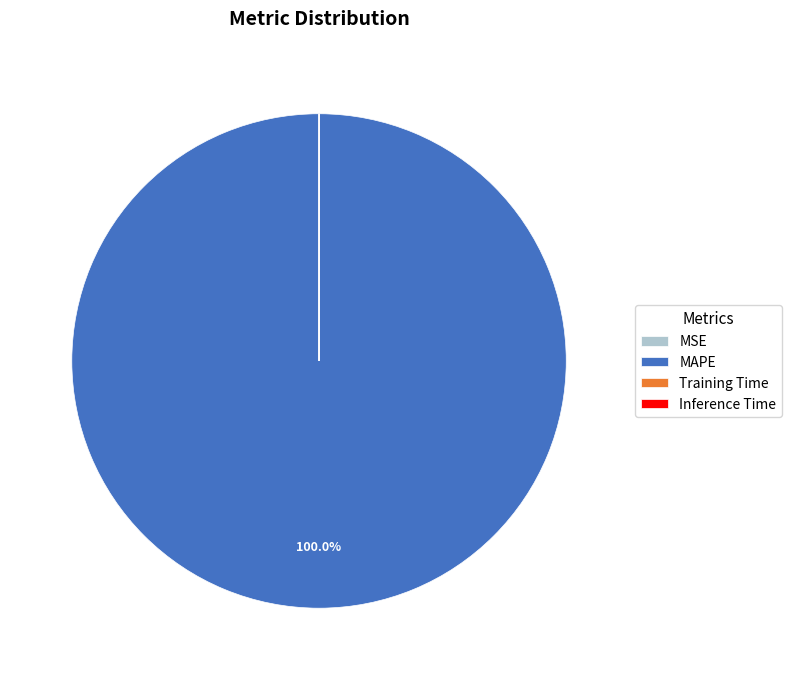

Which category accounts for the majority?

MAPE